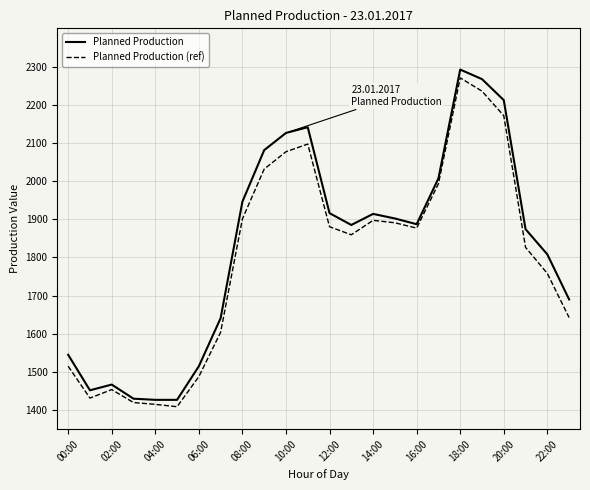

What is the maximum value for Planned Production (ref)?

2270.2